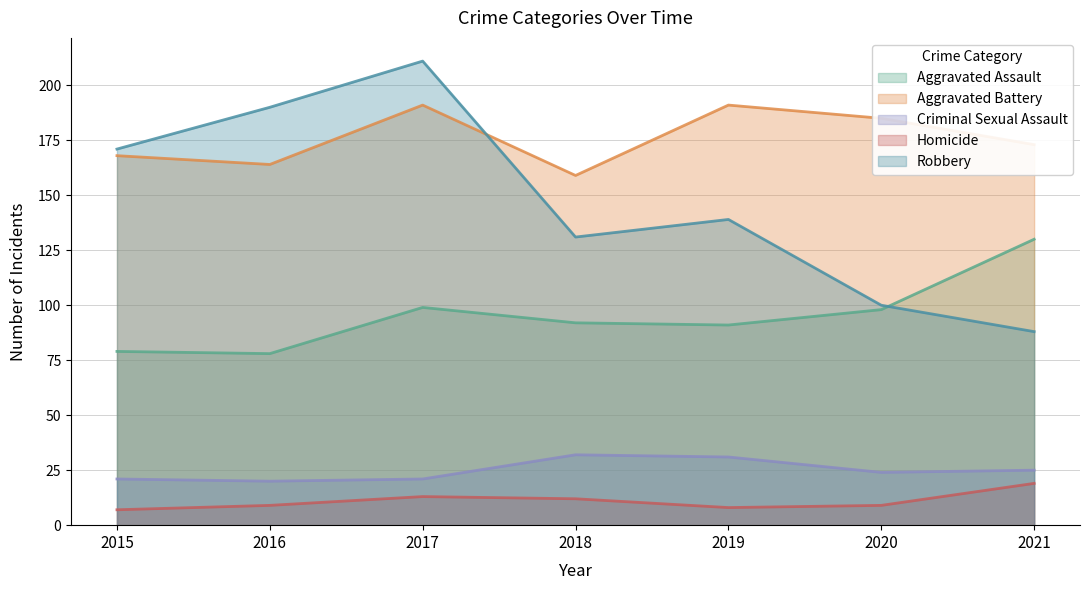

At which category is the sum across all series the highest?

2017